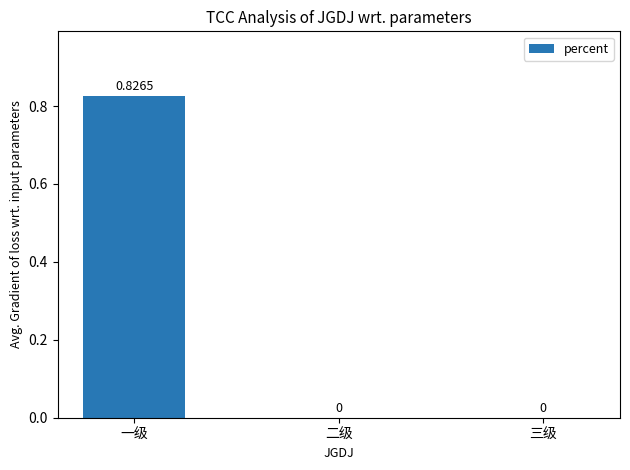

Which label corresponds to the largest value in the chart?

一级